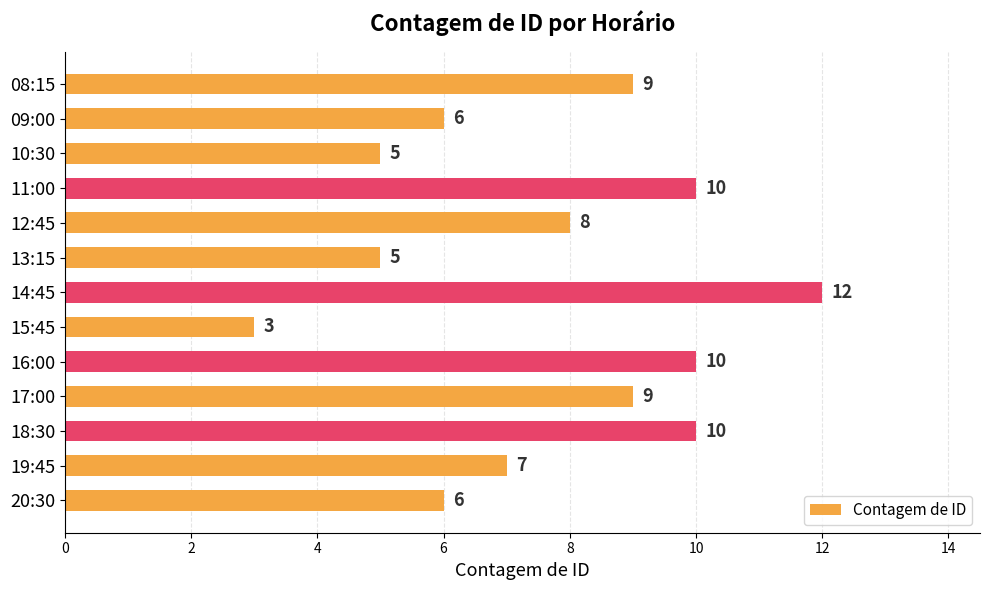

Reading top to bottom, extract all data points from this chart.

08:15=9	09:00=6	10:30=5	11:00=10	12:45=8	13:15=5	14:45=12	15:45=3	16:00=10	17:00=9	18:30=10	19:45=7	20:30=6